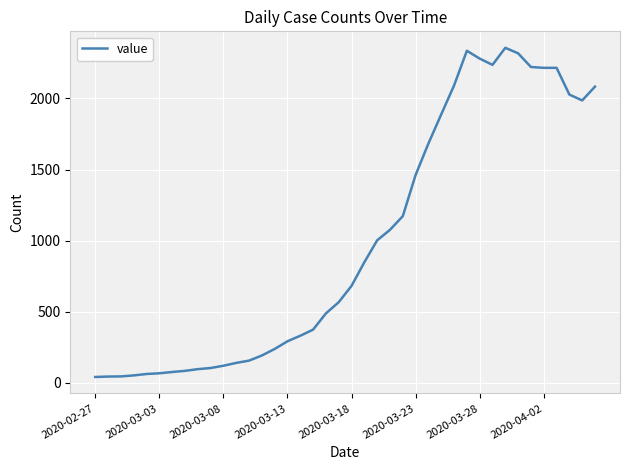

What is the greatest value displayed?

2356